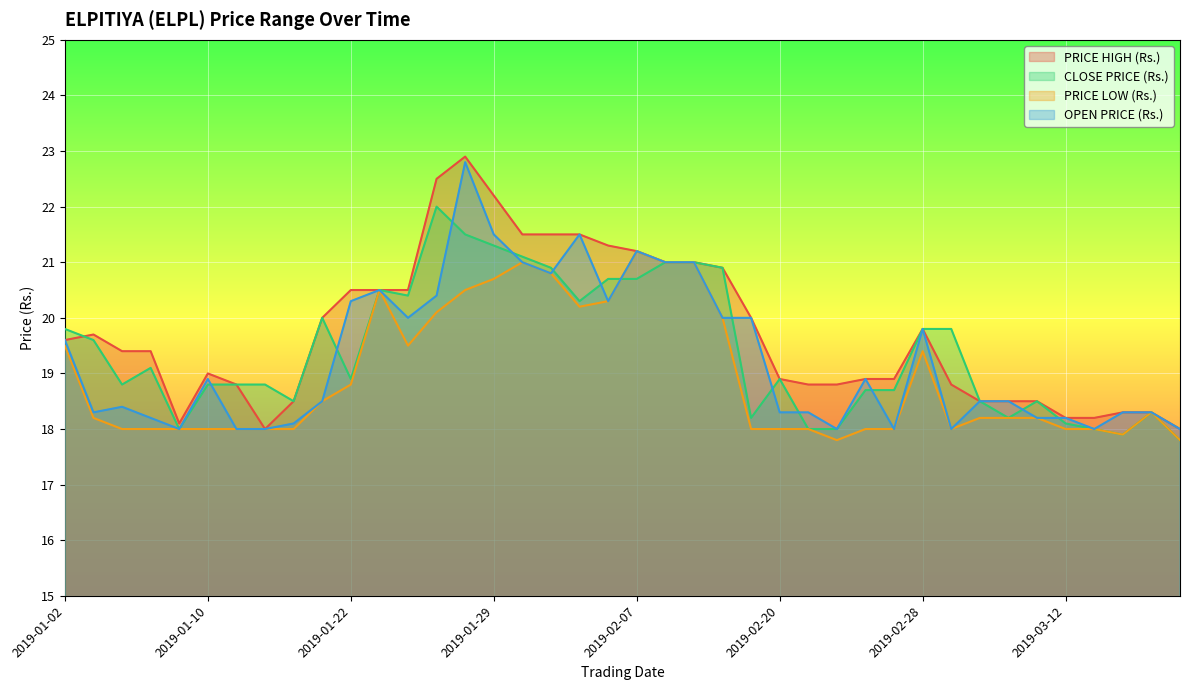

Rank the series at 2019-02-28 from highest to lowest value.

PRICE HIGH (Rs.), CLOSE PRICE (Rs.), OPEN PRICE (Rs.), PRICE LOW (Rs.)